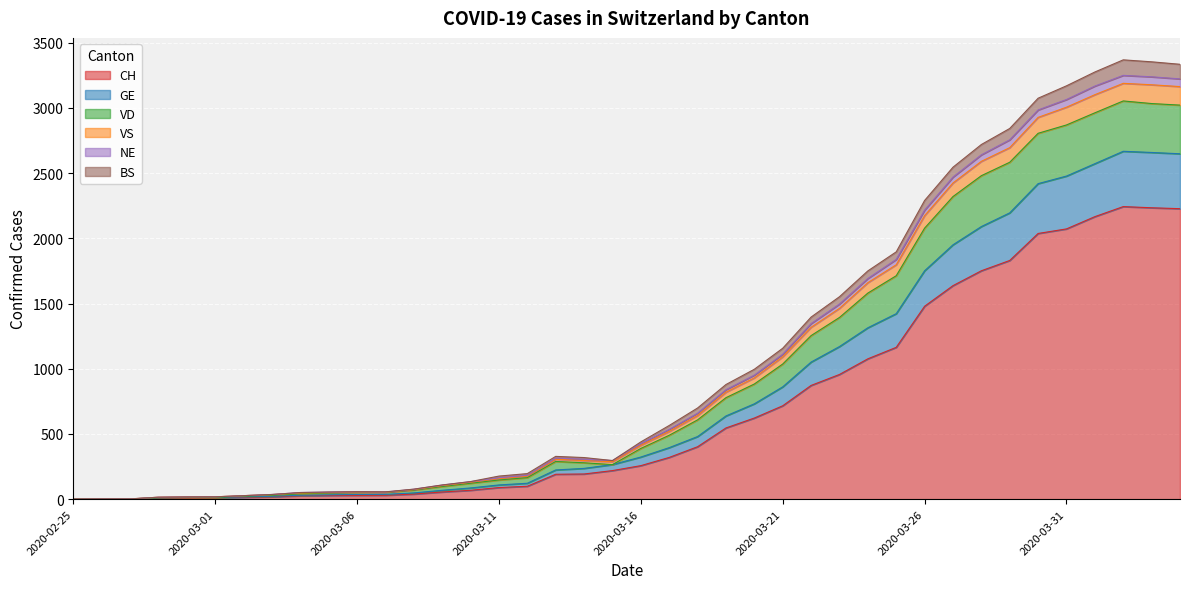

Is the value of VD at 2020-03-02 greater than the value of VS at 2020-03-10?

No